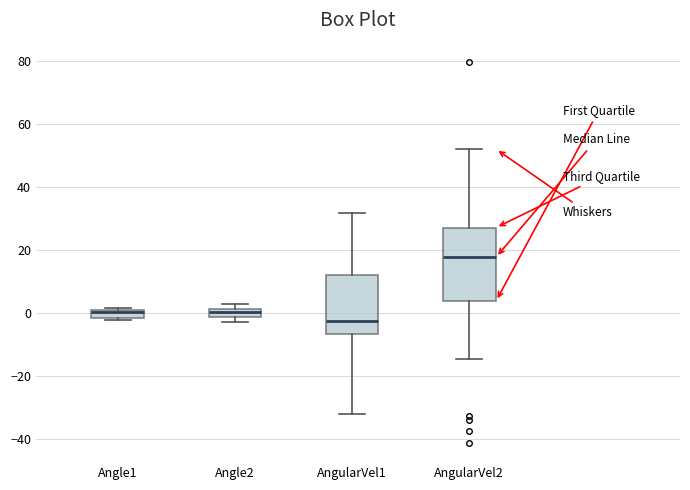

Which box has the highest median line?

AngularVel2